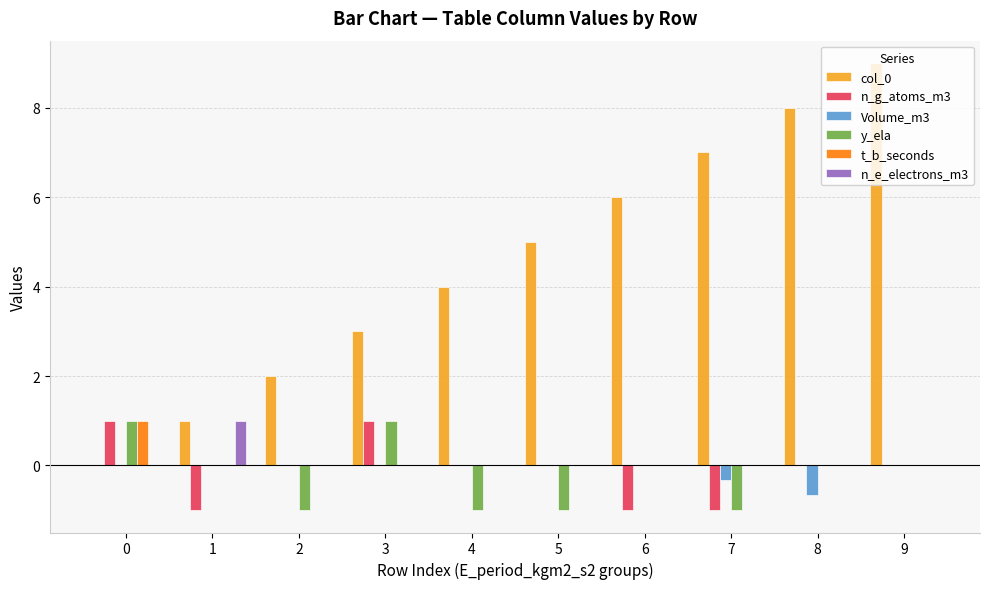

At which label does n_e_electrons_m3 reach its peak?

1